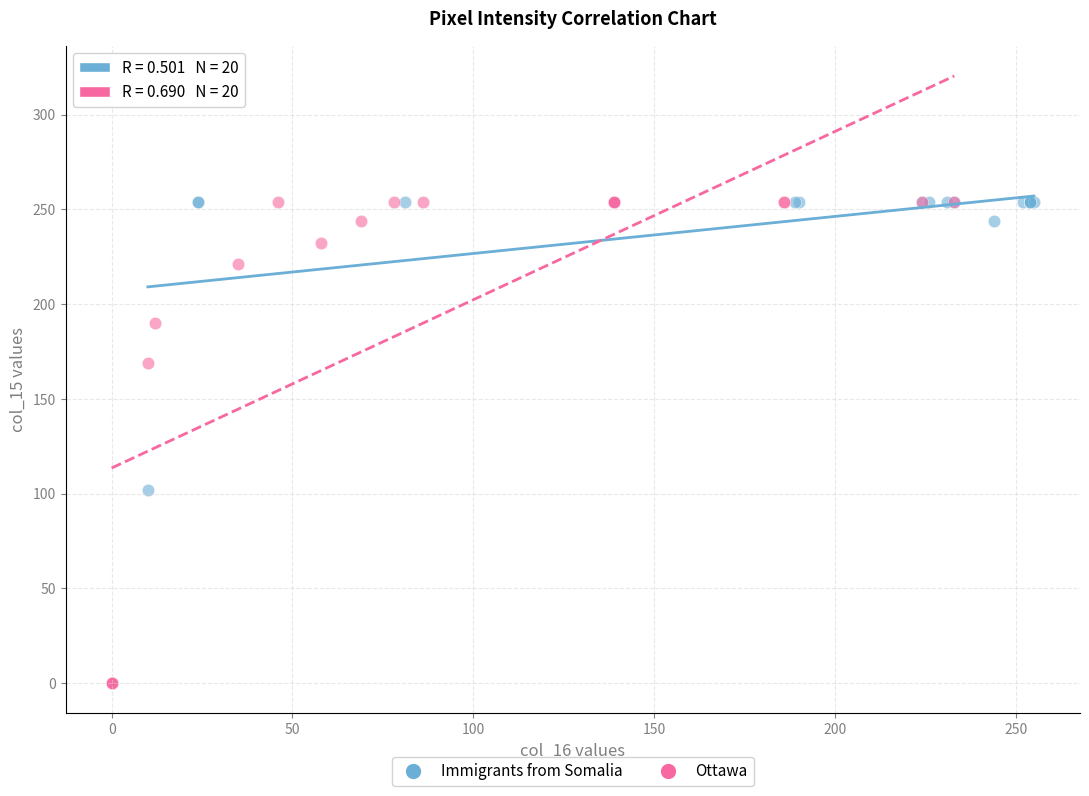

Which series reaches the minimum Y coordinate?

Ottawa